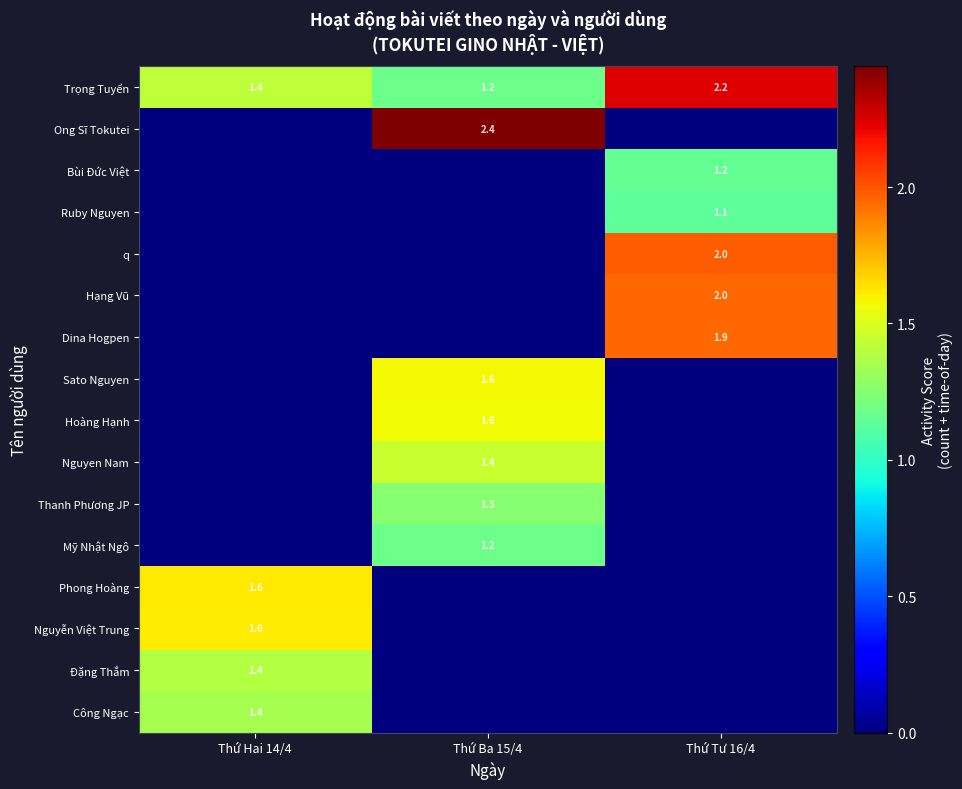

The value of Dina Hogpen at Thứ Tư 16/4 is 1.9. True or false?

True